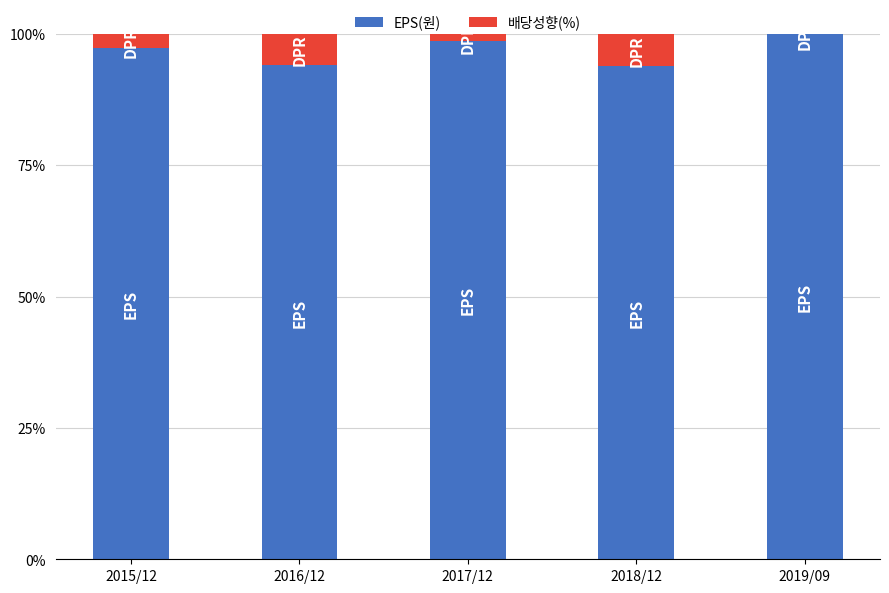

How many distinct data groups are displayed?

2